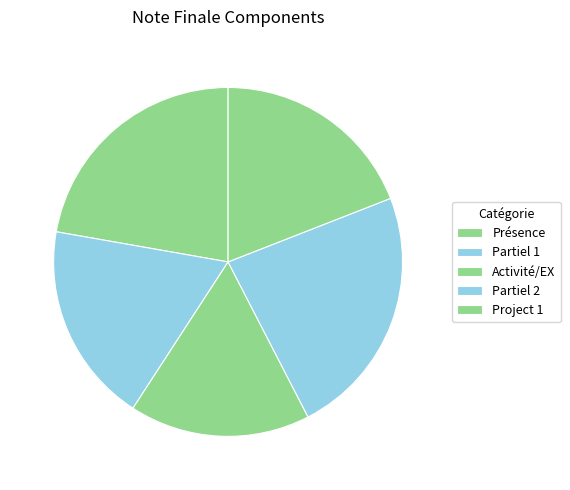

Which category has the smallest portion of the pie?

Activité/EX